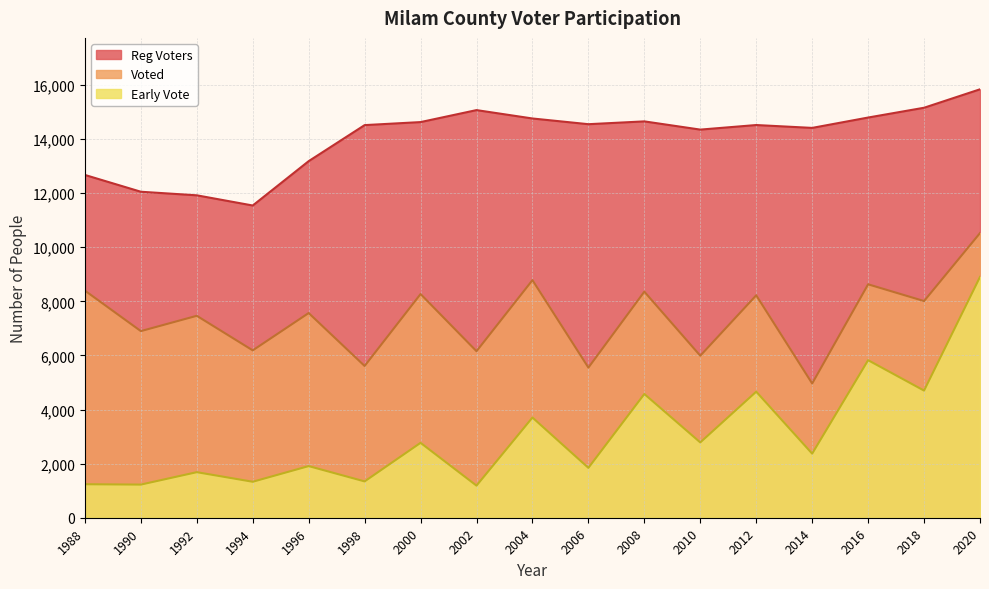

The value of Reg Voters at 2008 is 14652. True or false?

True